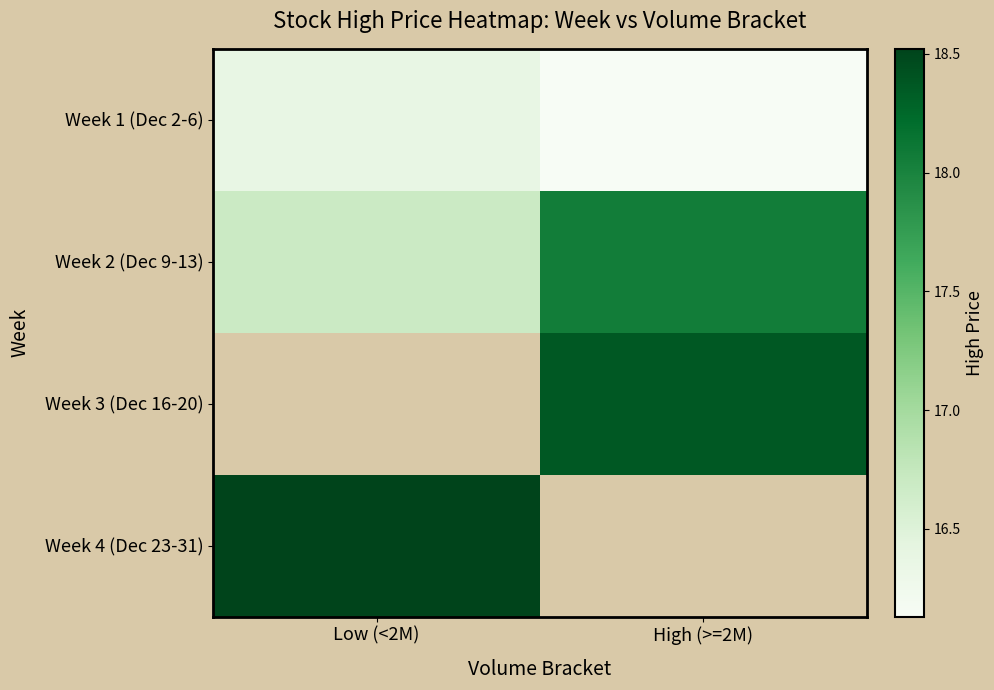

At which label does Week 2 (Dec 9-13) reach its peak?

High (>=2M)